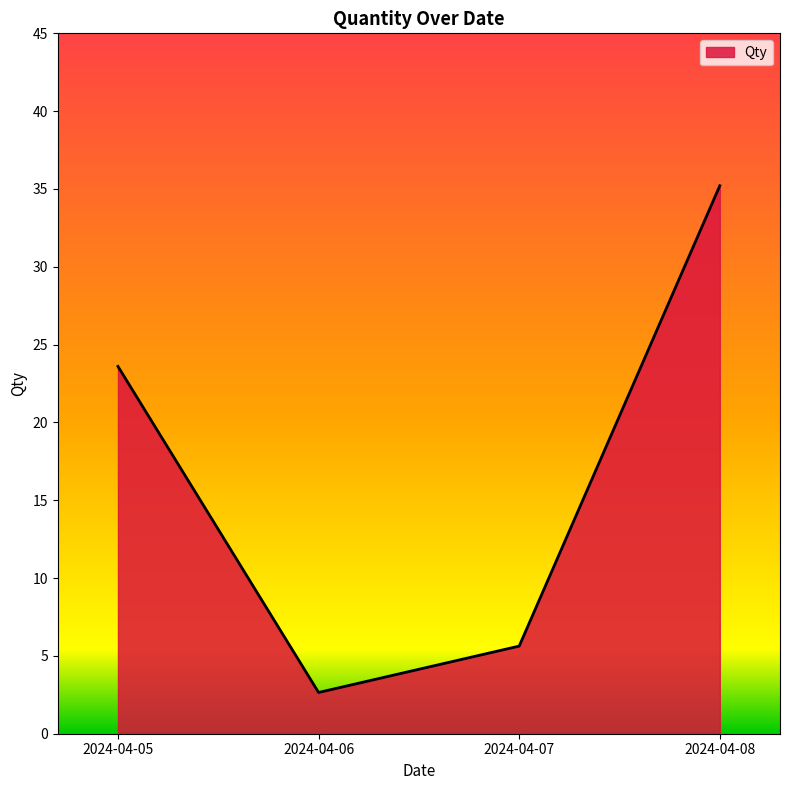

What is the difference between the second highest and second lowest values?

18.0